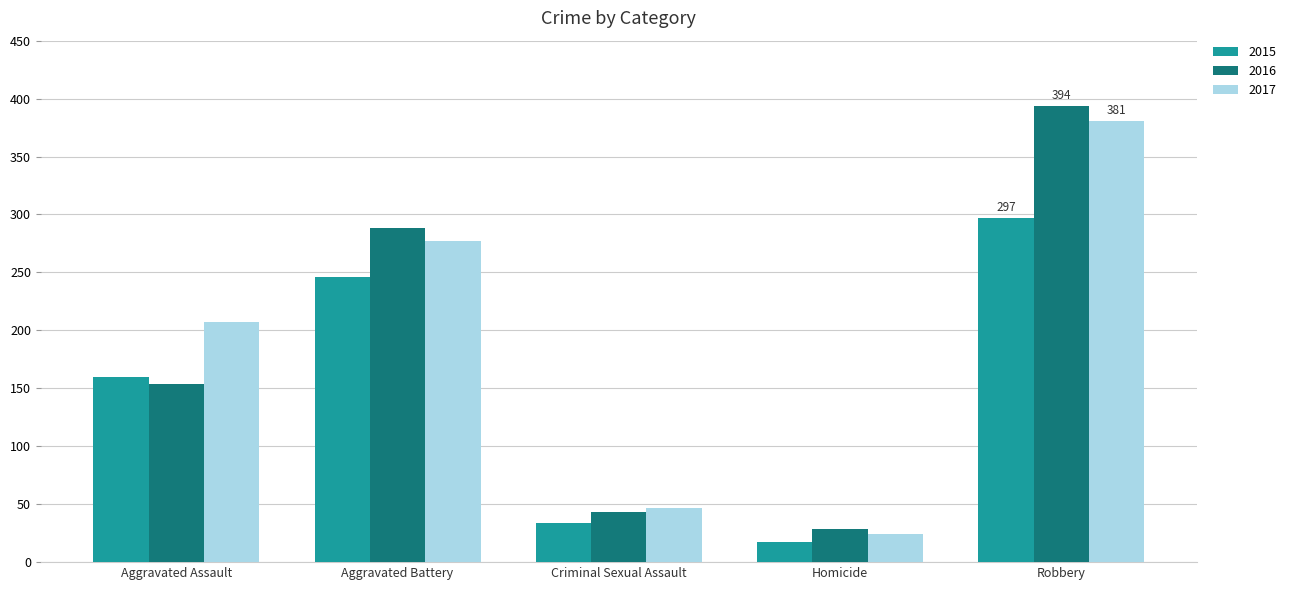

The value of 2015 at Homicide is 17. True or false?

True